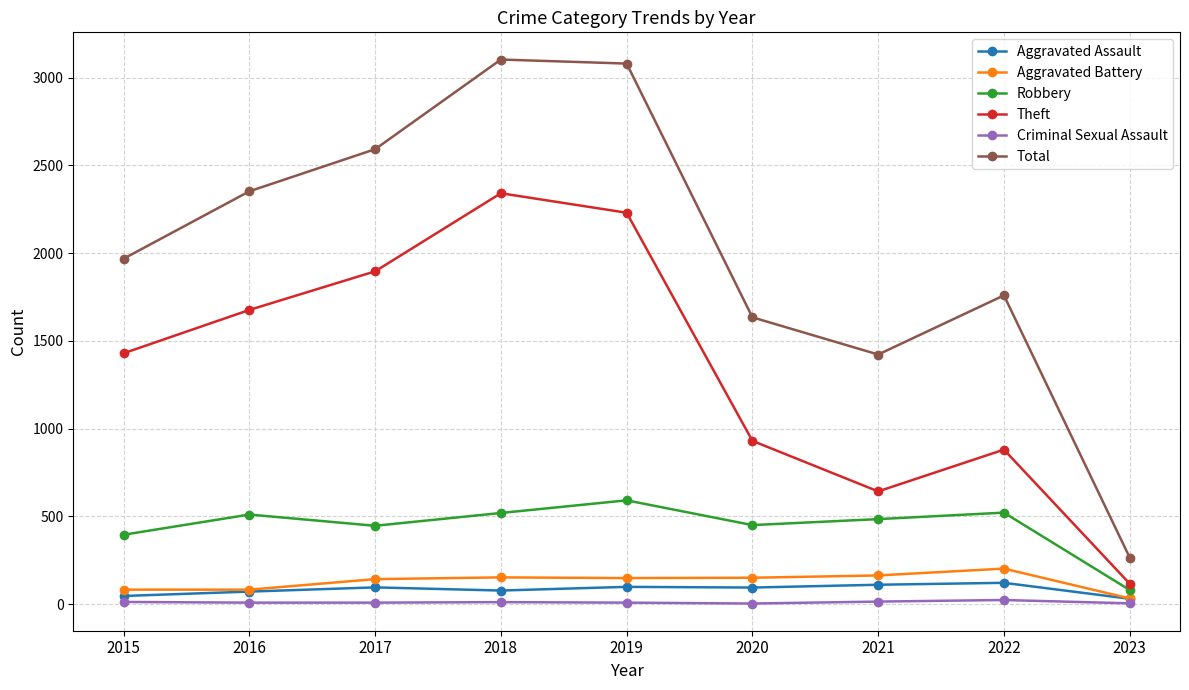

True or false: Total and Criminal Sexual Assault intersect in this chart.

False